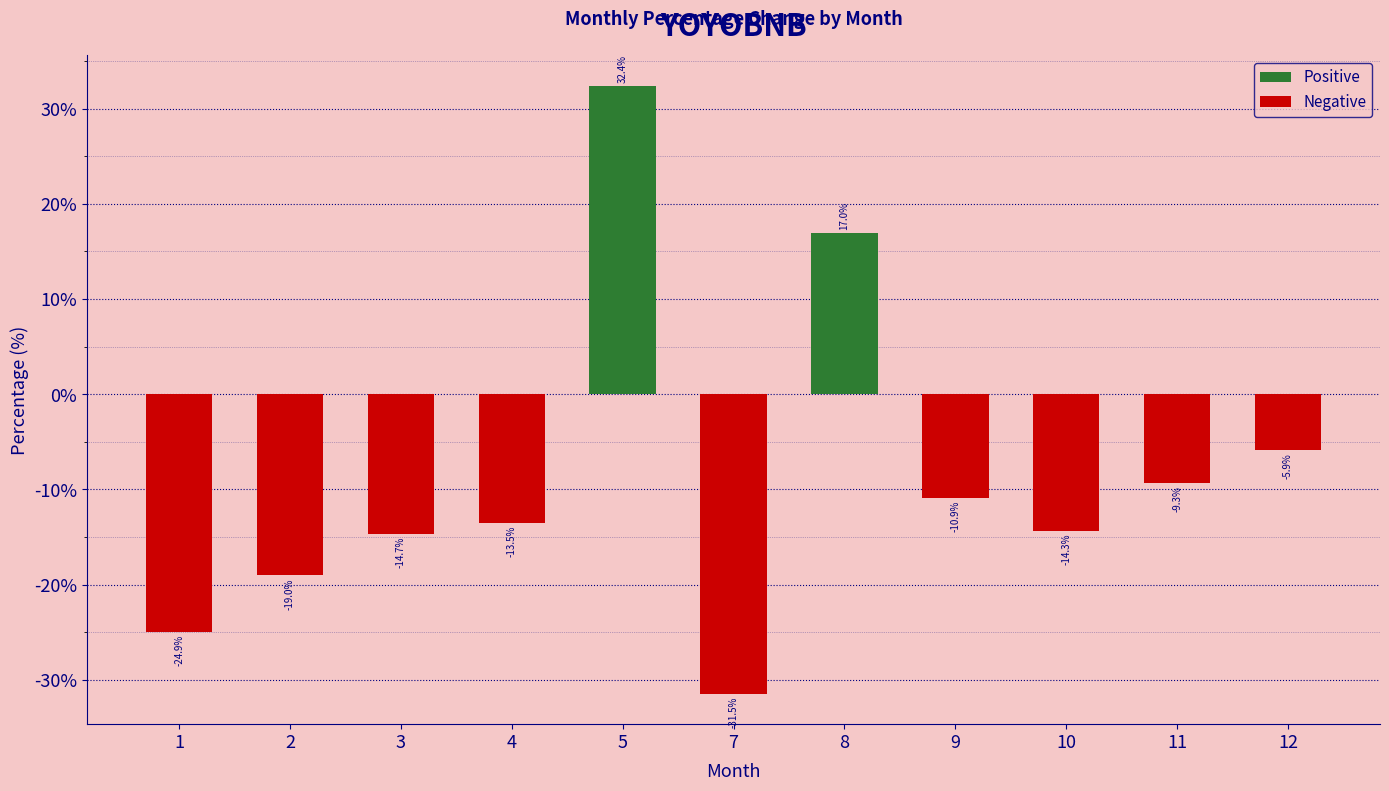

Does the chart contain stacked bars?

No